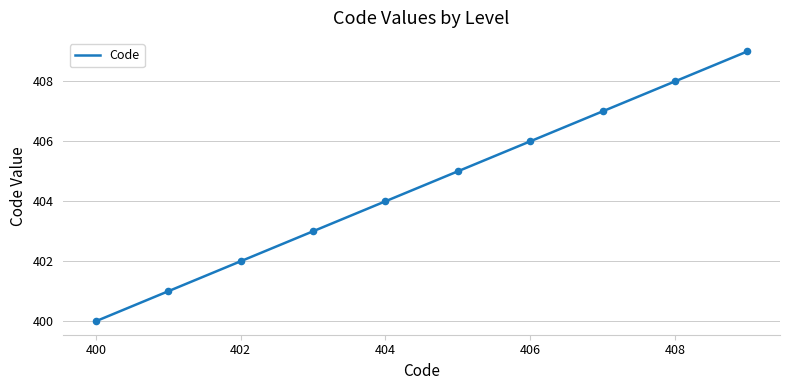

What is the minimum value shown in the chart?

400